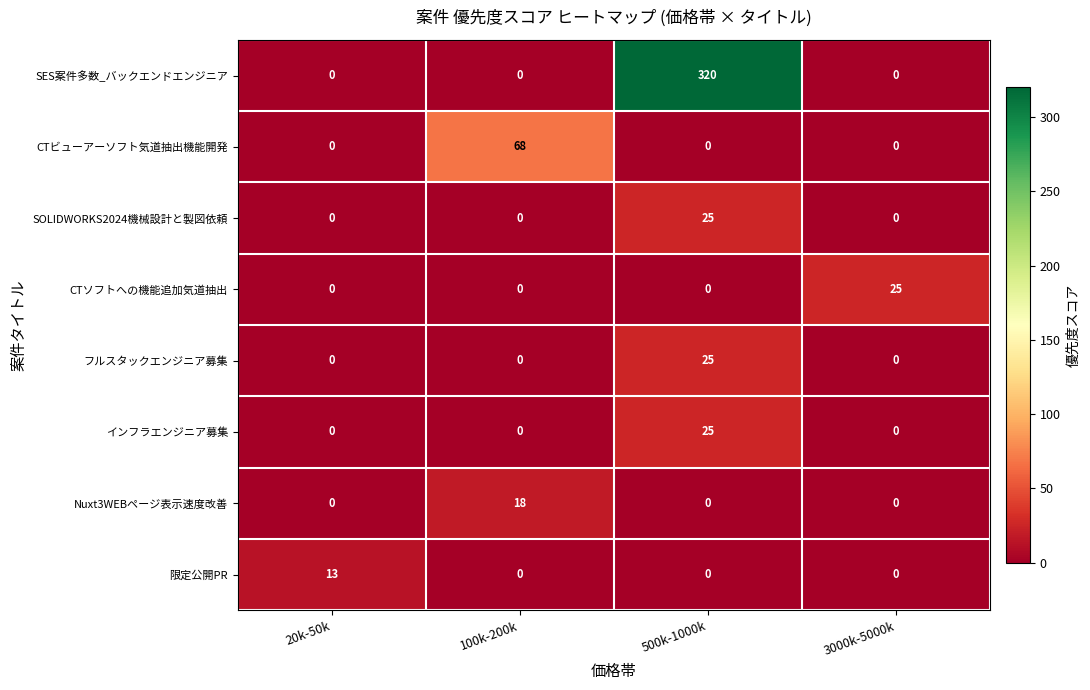

The value of SES案件多数_バックエンドエンジニア at 20k-50k is 0. True or false?

True